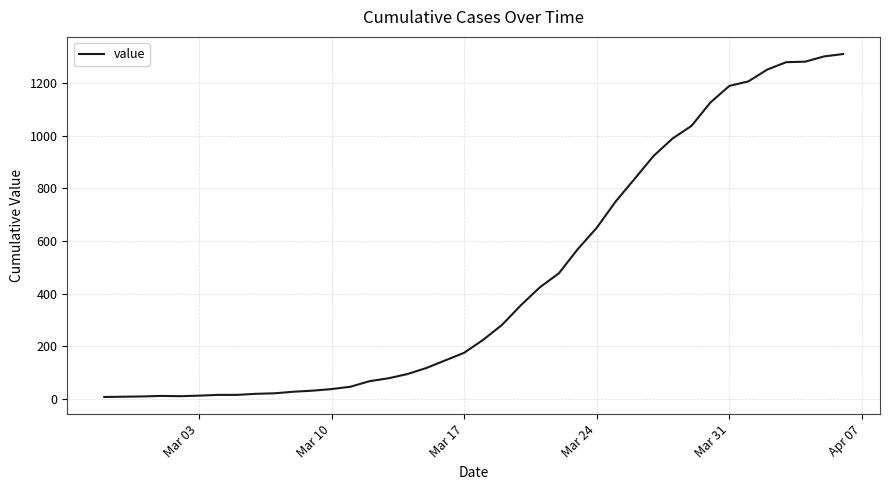

What is the maximum value shown in the chart?

1310